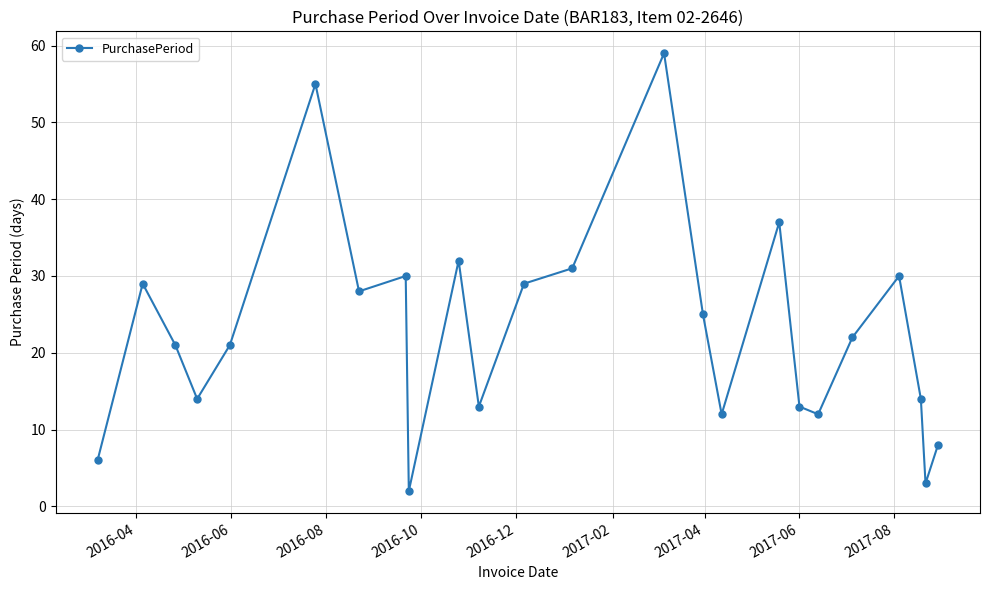

What is the average value?

23